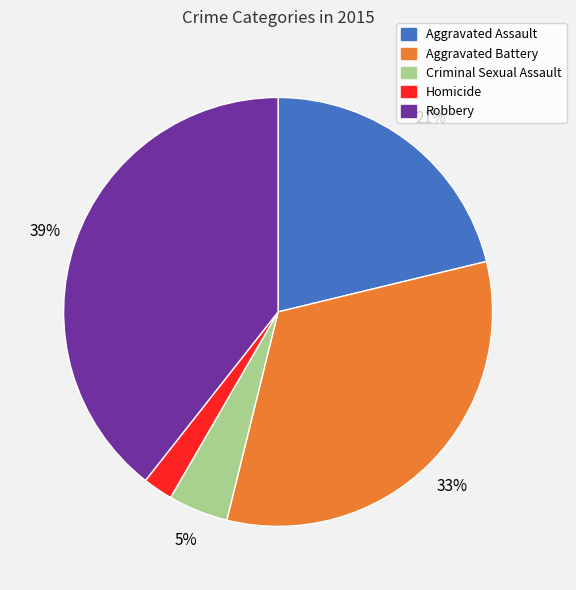

Between Robbery and Aggravated Assault, which is larger?

Robbery